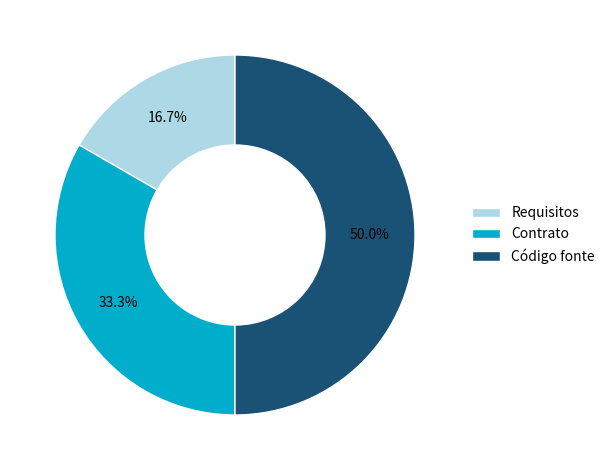

The Código fonte slice represents 50% of the pie. True or false?

True